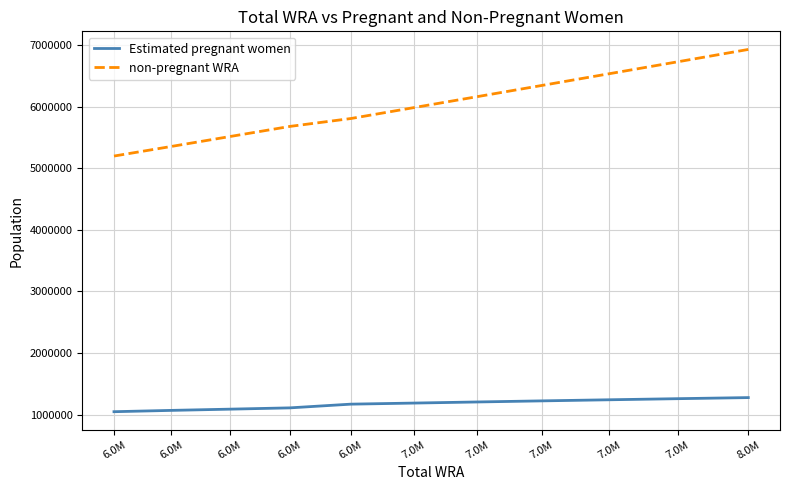

What is the label of the 3rd point from the right?

7.0M